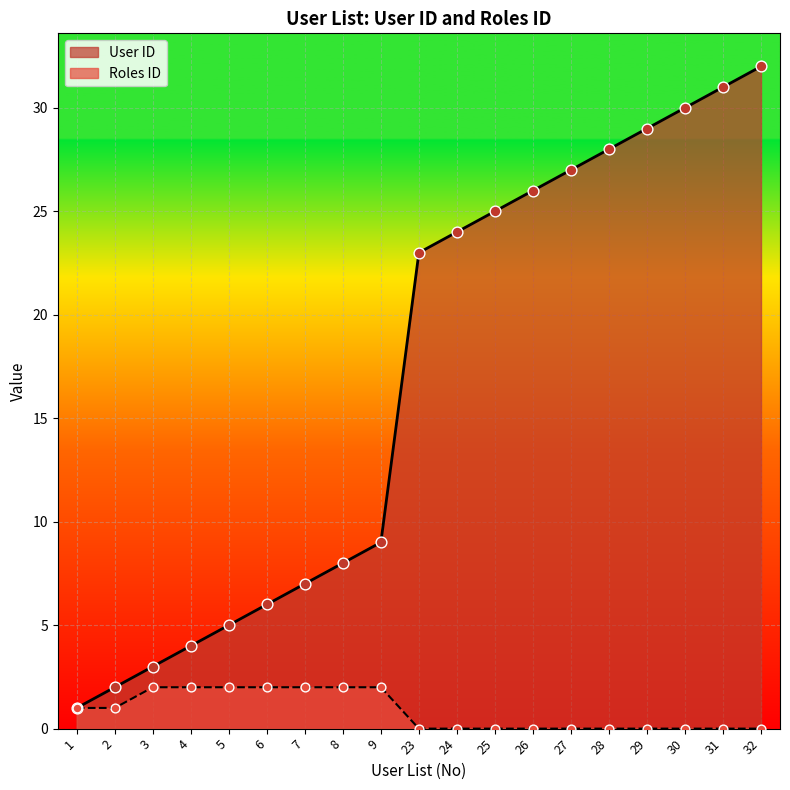

Which series has the largest total across all categories?

User ID